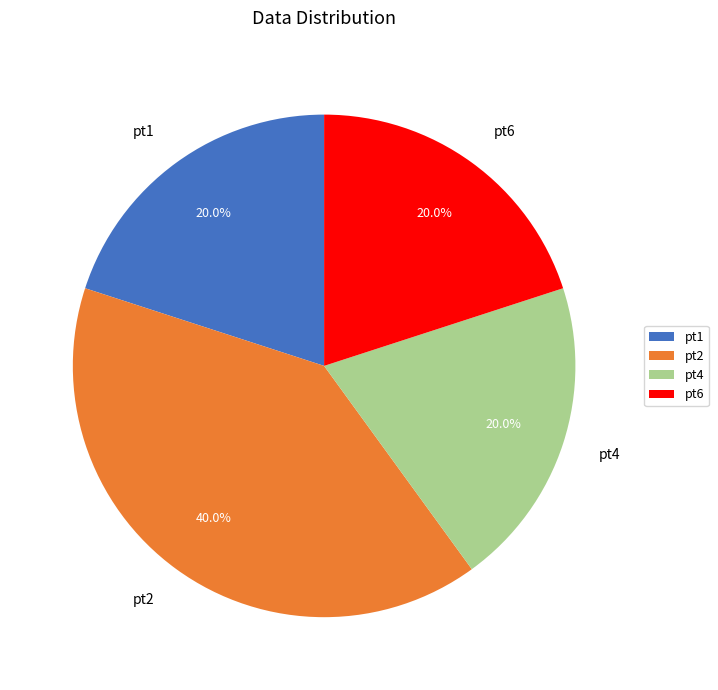

Which slice is the largest?

pt2